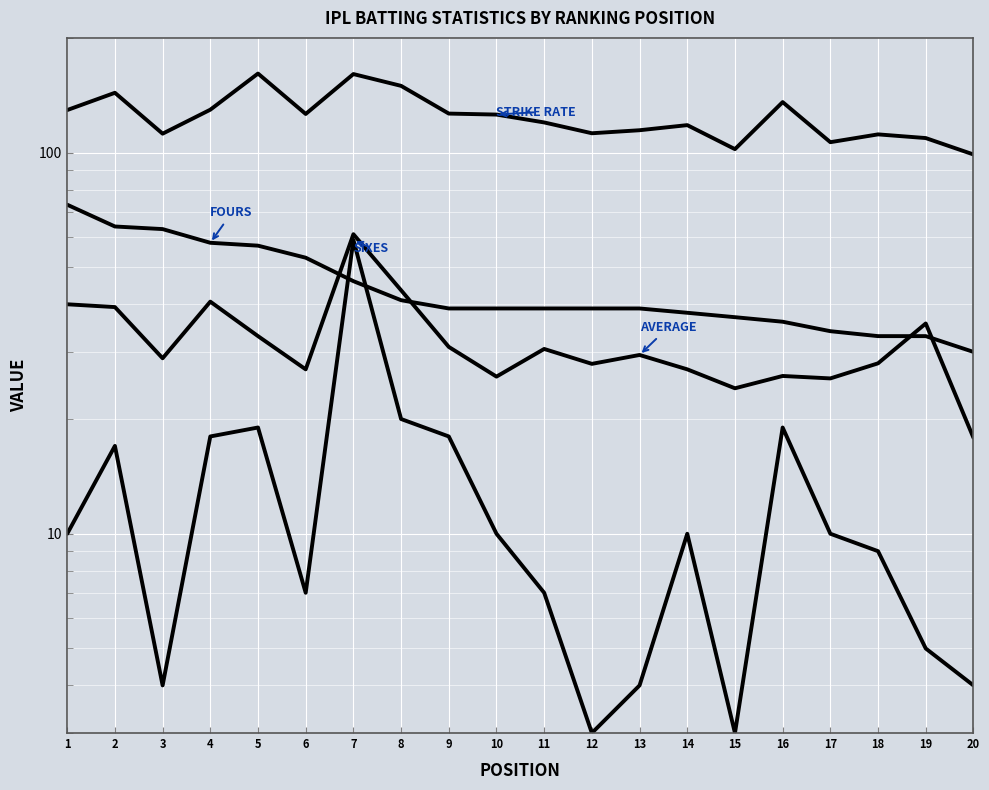

What is the difference between the maximum and minimum values in the FOURS series?

43.0